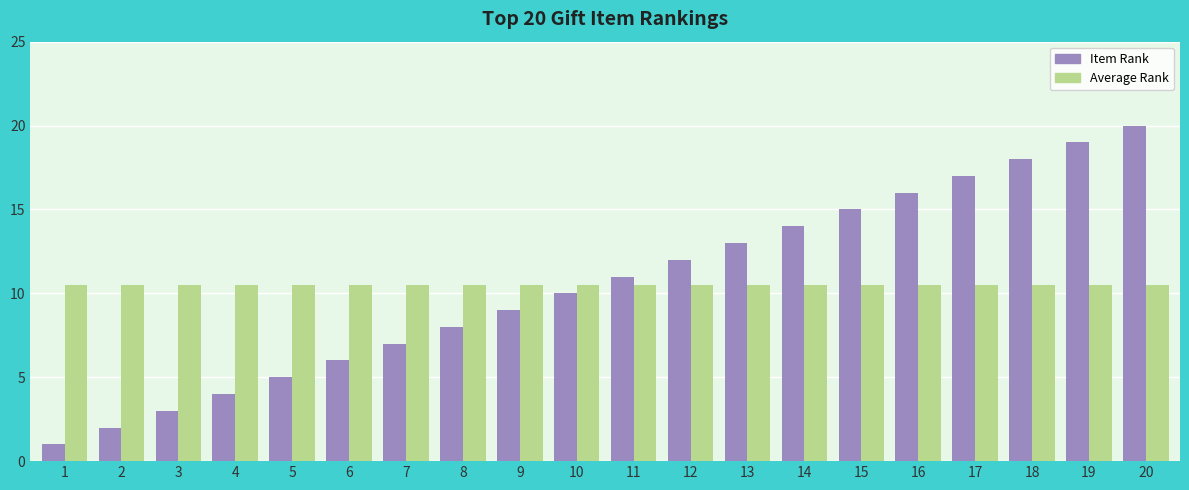

True or false: Average Rank has a value of 5.1 at 10.

False